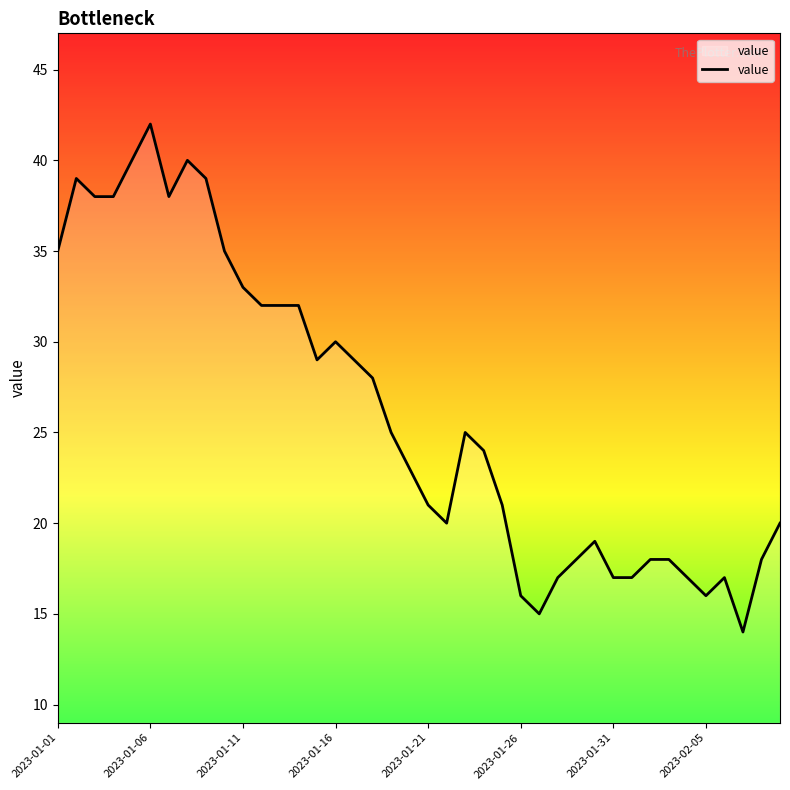

What is the greatest value displayed?

42